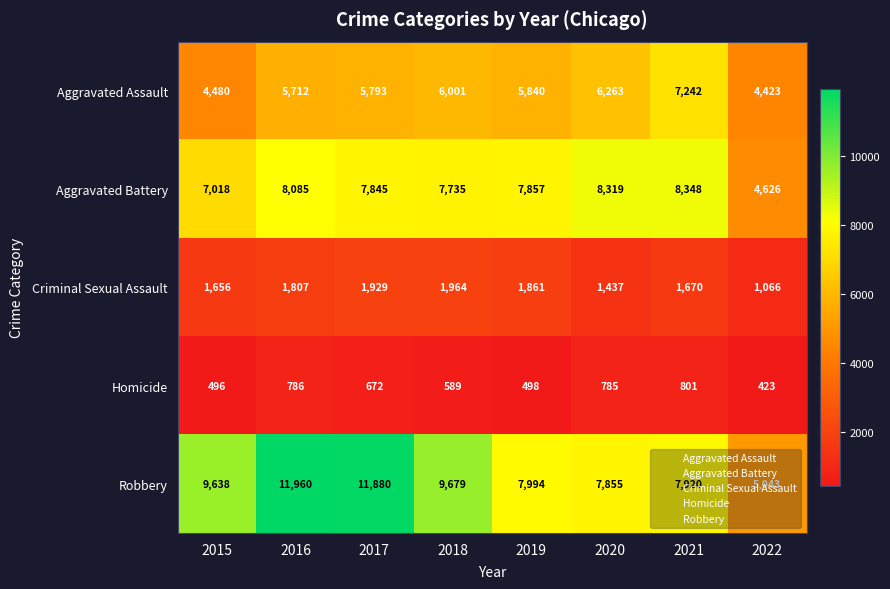

Is it true that Homicide equals 785 at 2020?

True